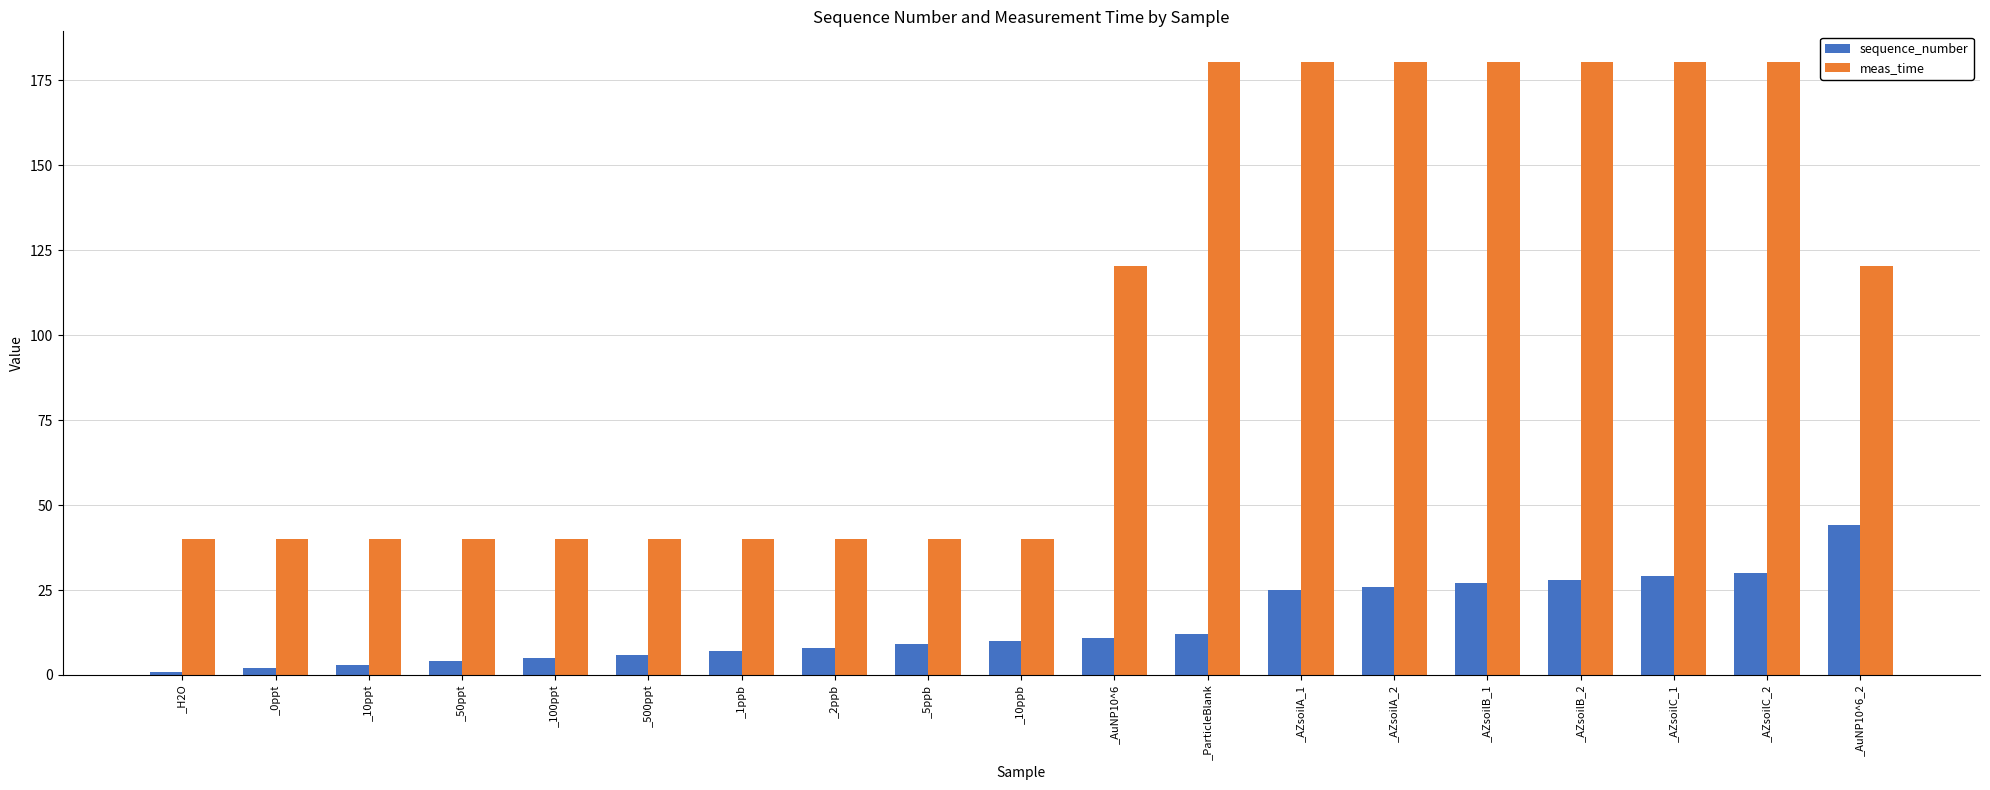

What is the label of the 3rd bar from the right?

_AZsoilC_1